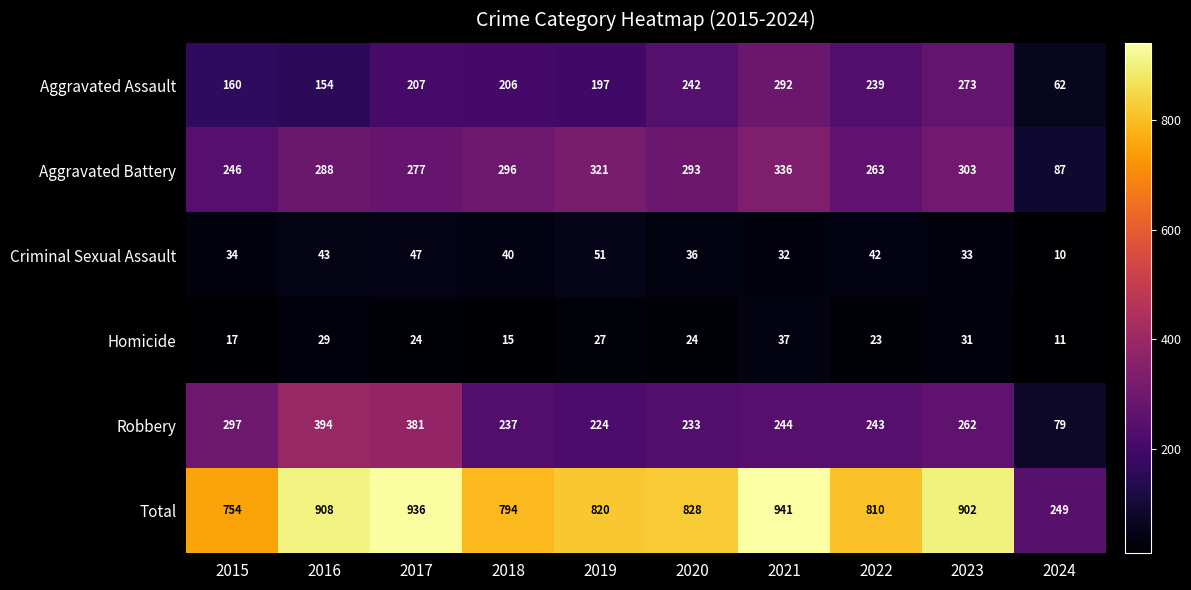

Which series has the largest total across all categories?

Total